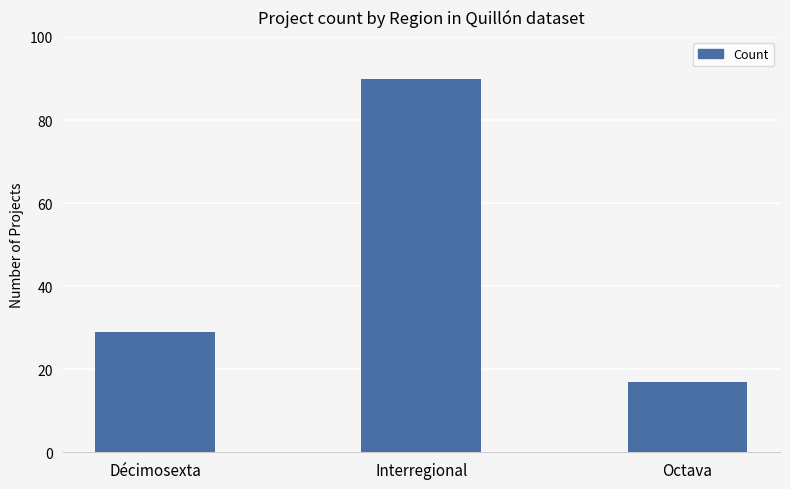

Approximately how many times larger is the value at Interregional compared to Octava?

5.3